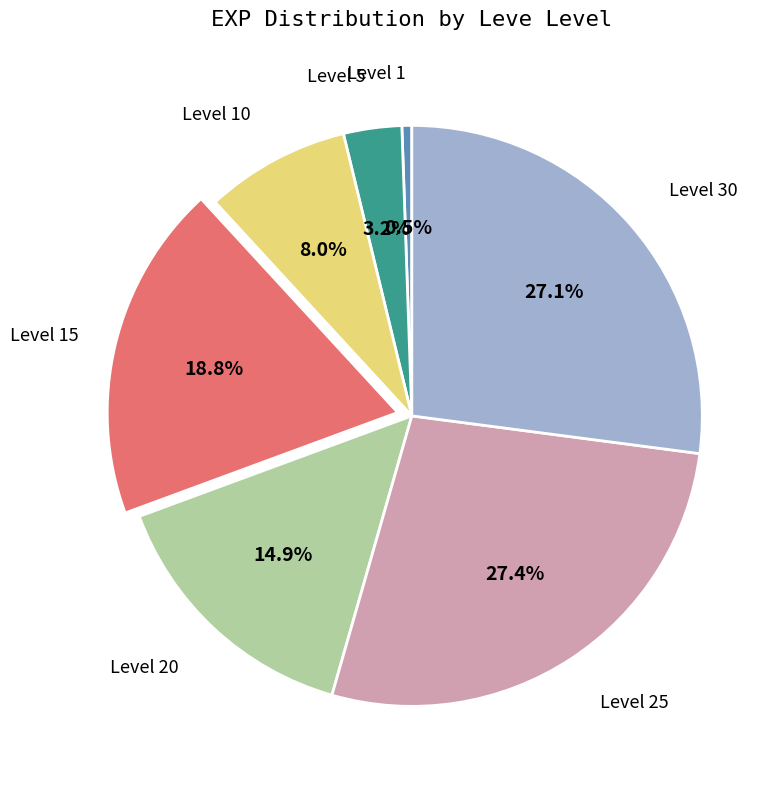

Is there a majority slice in this chart?

No